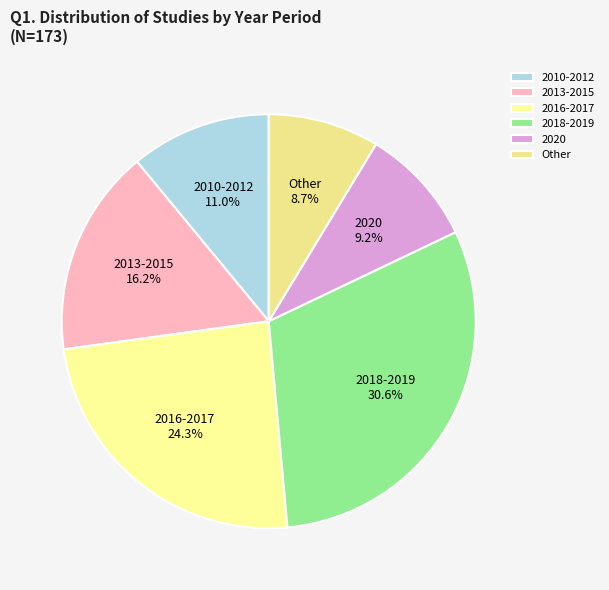

Is there any slice that represents more than half of the pie?

No